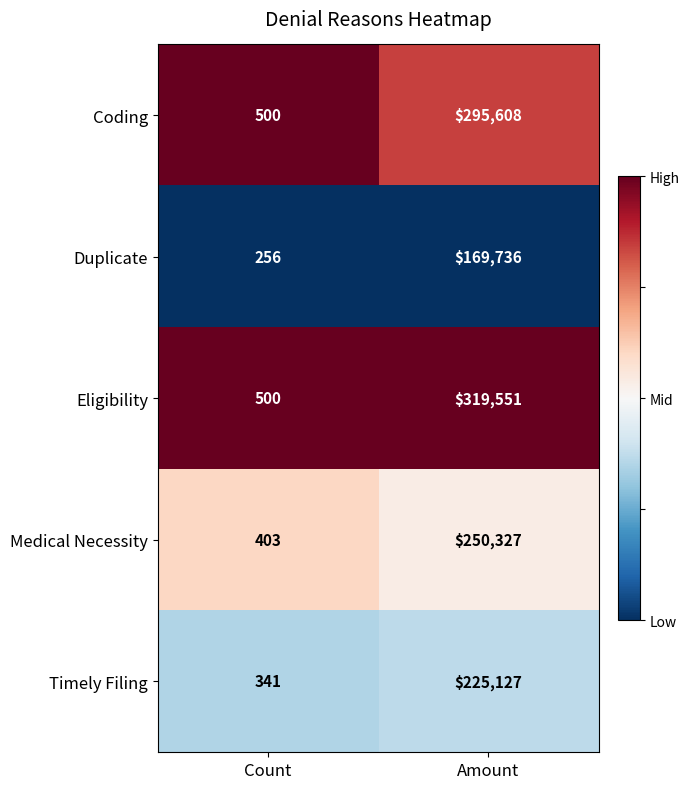

What is the sum of all Eligibility values?

320051